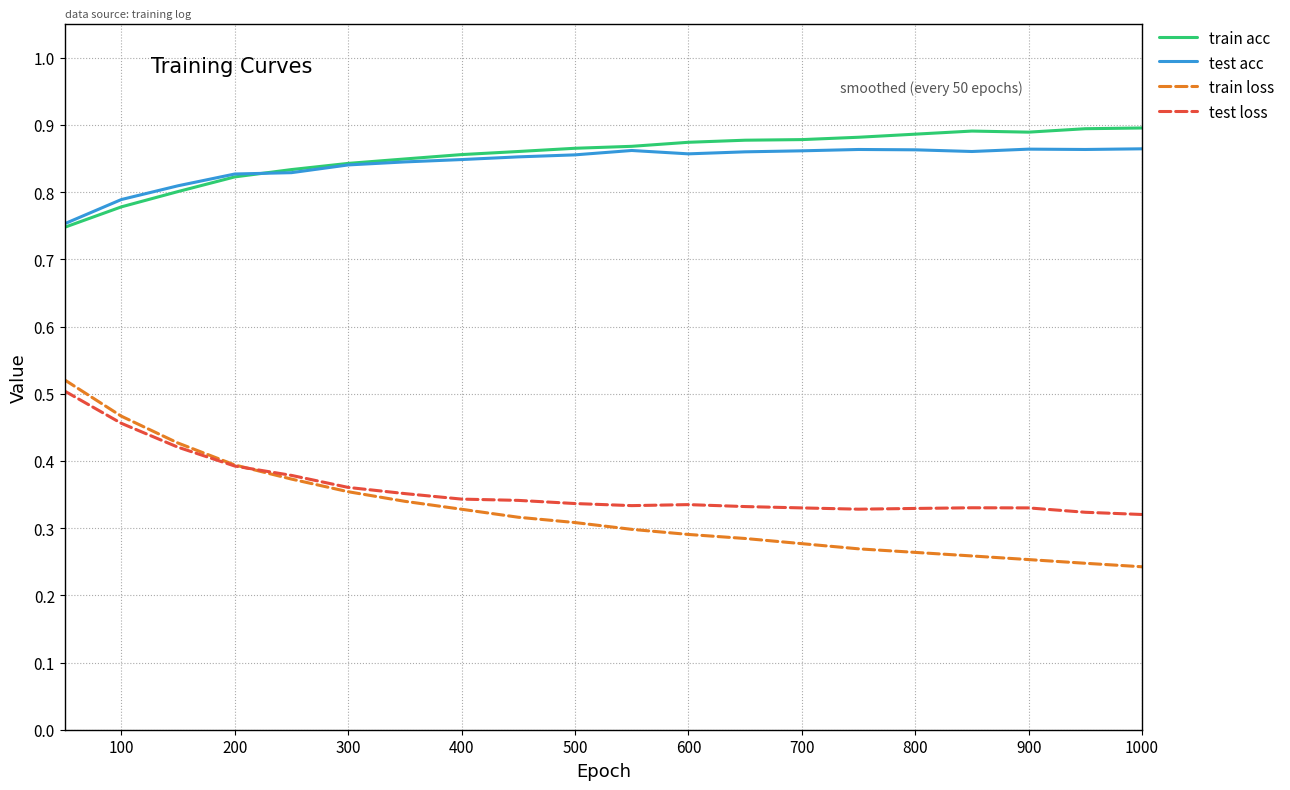

True or false: test loss and test acc intersect in this chart.

False